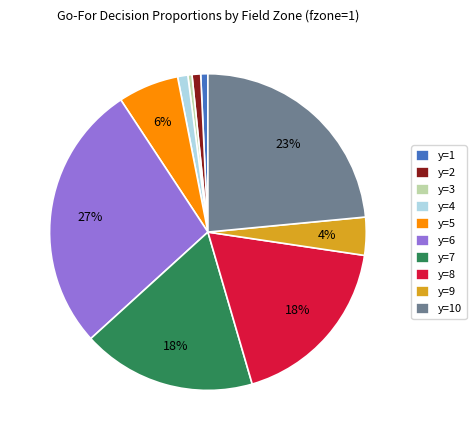

To the nearest percent, what is the combined percentage of y=3 and y=4?

1%